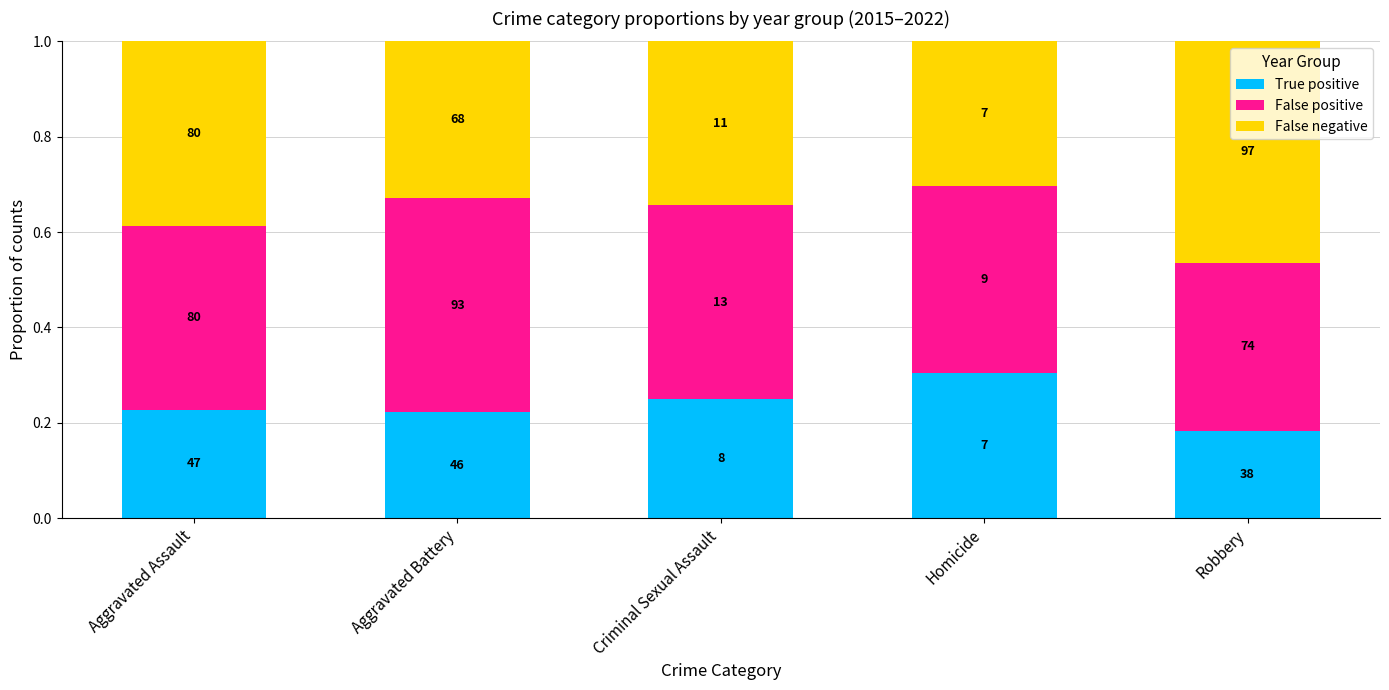

What are all the series names shown in the legend?

True positive, False positive, False negative